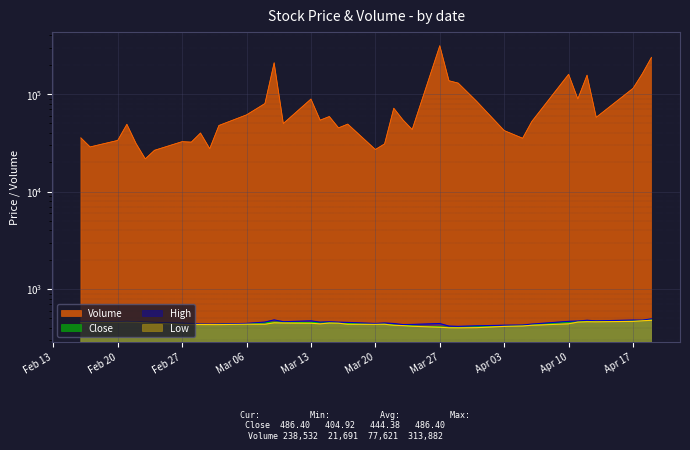

Reading right to left, transcribe all the data shown in this chart.

Close: 486.4	477.0	471.9	466.0	466.8	462.9	458.9	430.9	424.4	417.3	414.5	406.2	404.9	410.3	417.8	424.3	426.9	439.5	437.2	443.6	449.5	453.4	455.3	452.5	458.4	457.0	452.2	439.1	435.3	433.4	434.7	435.6	437.6	447.6	453.1	457.3	461.9	457.9	458.1	457.9
High: 495.3	480.2	481.2	472.5	479.0	470.4	466.7	437.8	428.0	426.2	420.1	414.7	417.4	443.5	433.9	432.4	443.6	449.4	444.1	455.2	458.1	462.4	458.1	472.0	462.7	483.1	459.0	444.9	438.0	436.9	437.9	443.6	447.6	455.6	459.4	461.4	466.7	462.6	465.7	465.3
Low: 478.4	473.4	466.3	461.9	462.9	459.2	440.3	425.6	418.6	414.3	402.2	400.6	401.1	406.1	415.7	422.4	425.3	435.9	434.9	435.7	447.0	448.7	439.8	446.4	449.5	451.3	436.1	436.3	432.3	432.5	433.1	433.1	434.1	445.5	451.3	455.7	457.8	456.1	457.1	456.4
Volume: 238532.0	161591.0	114675.0	57873.0	156541.0	89426.0	159858.0	52461.0	35282.0	42294.0	84517.0	129787.0	137170.0	313882.0	43332.0	54359.0	71737.0	30846.0	27047.0	49271.0	45085.0	58957.0	54080.0	89040.0	49956.0	209718.0	80043.0	61279.0	47703.0	27584.0	39924.0	32198.0	32547.0	26536.0	21691.0	31117.0	49071.0	33509.0	28737.0	35593.0